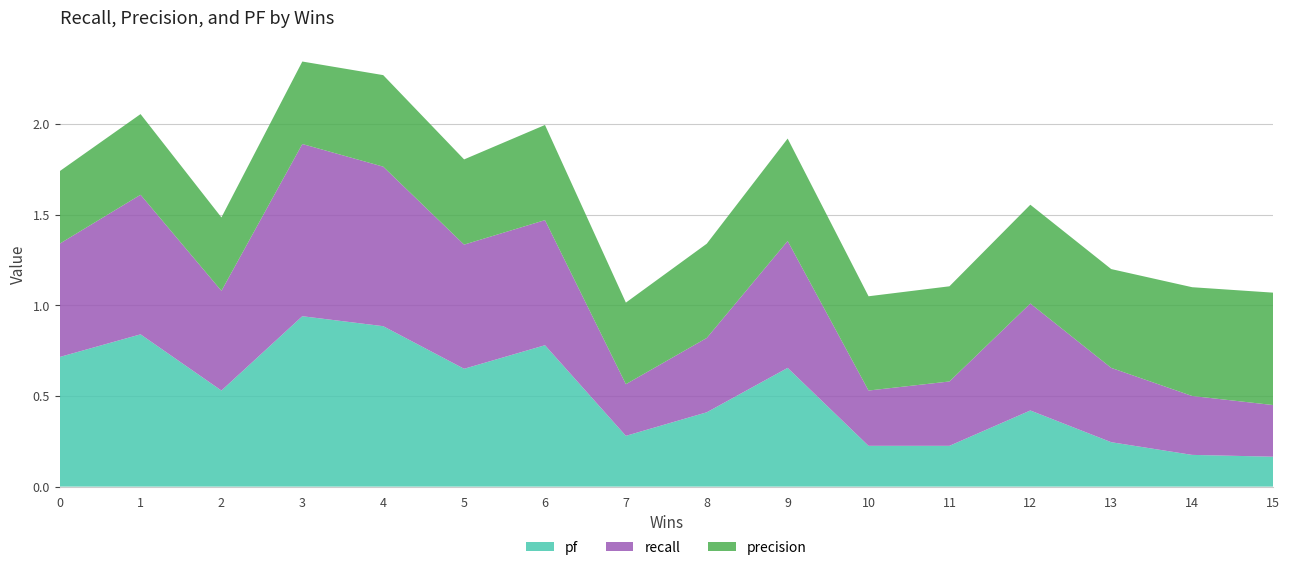

Reading left to right, list all the values displayed in this chart.

pf: 0=0.7	1=0.8	2=0.5	3=0.9	4=0.9	5=0.7	6=0.8	7=0.3	8=0.4	9=0.7	10=0.2	11=0.2	12=0.4	13=0.2	14=0.2	15=0.2
recall: 0=0.6	1=0.8	2=0.6	3=0.9	4=0.9	5=0.7	6=0.7	7=0.3	8=0.4	9=0.7	10=0.3	11=0.4	12=0.6	13=0.4	14=0.3	15=0.3
precision: 0=0.4	1=0.4	2=0.4	3=0.5	4=0.5	5=0.5	6=0.5	7=0.5	8=0.5	9=0.6	10=0.5	11=0.5	12=0.5	13=0.5	14=0.6	15=0.6